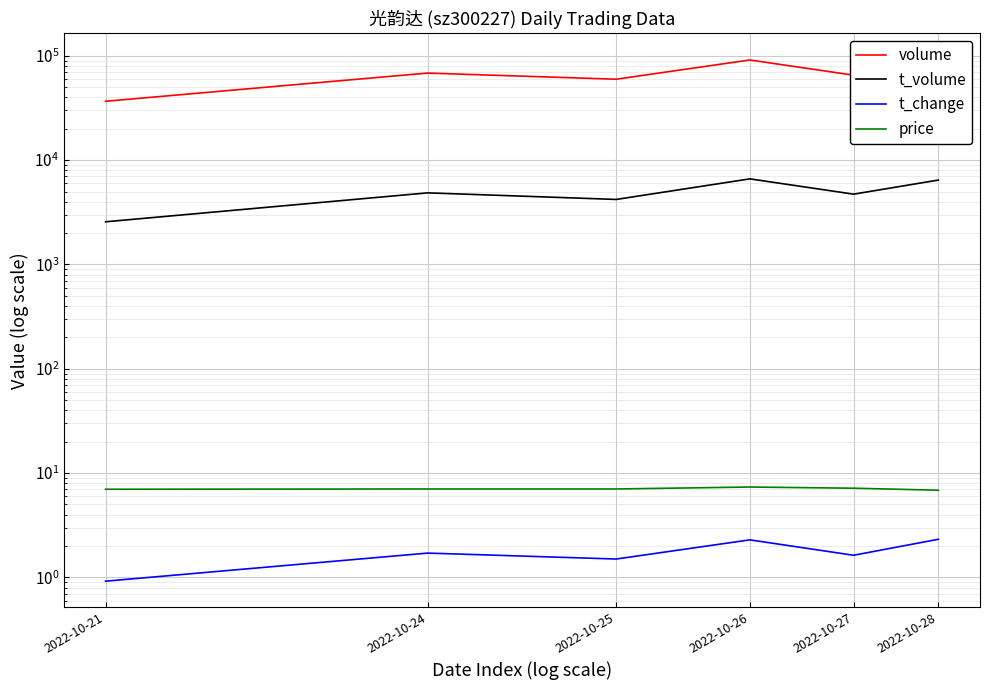

What is the sum of the volume values at 2022-10-27 and 2022-10-25?

124862.0